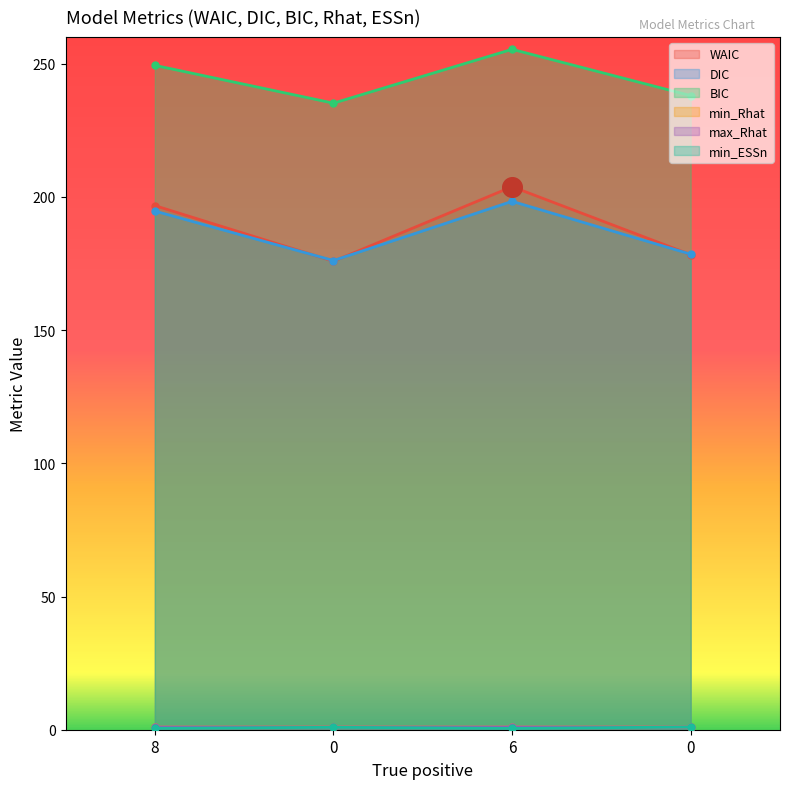

Which series contains the highest Y value?

BIC